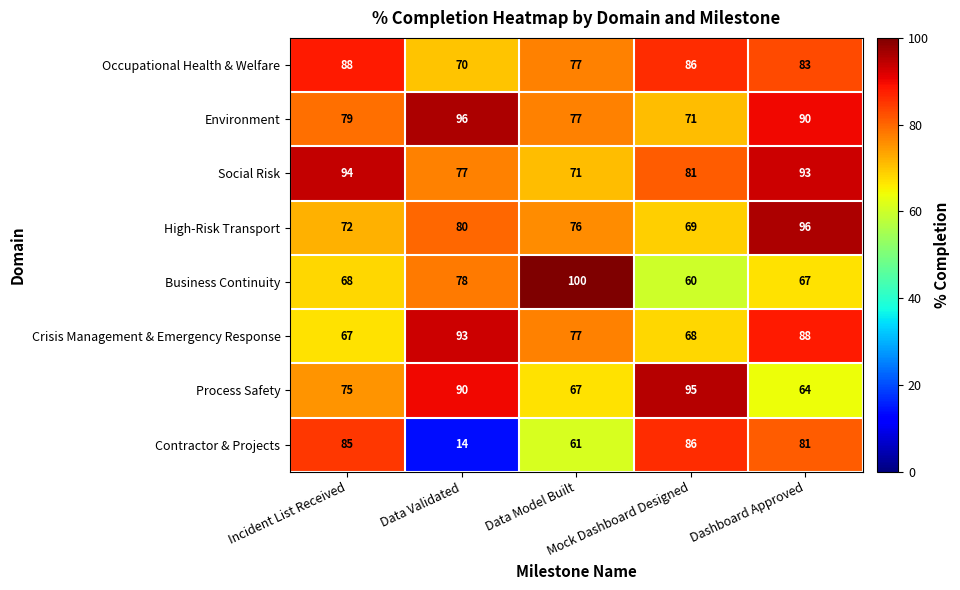

How many Occupational Health & Welfare values are between 77 and 86?

3